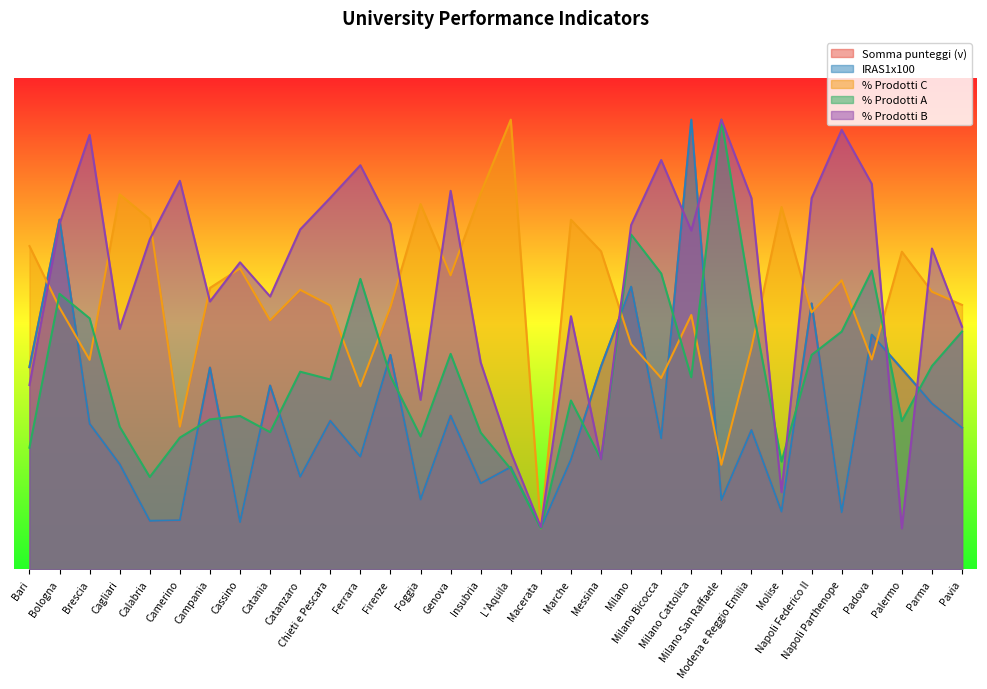

What is the value of the % Prodotti A point at the 21st from the left?

40.9